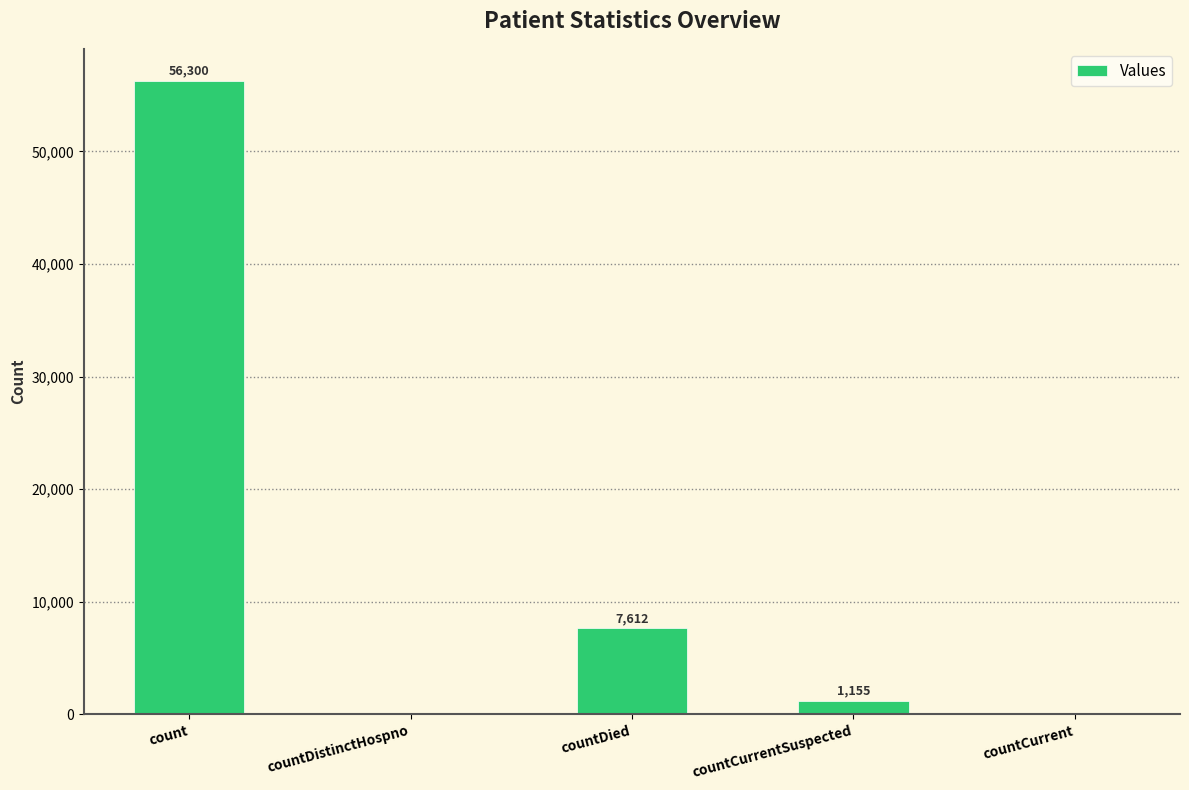

At which label does the data first exceed 1155?

count